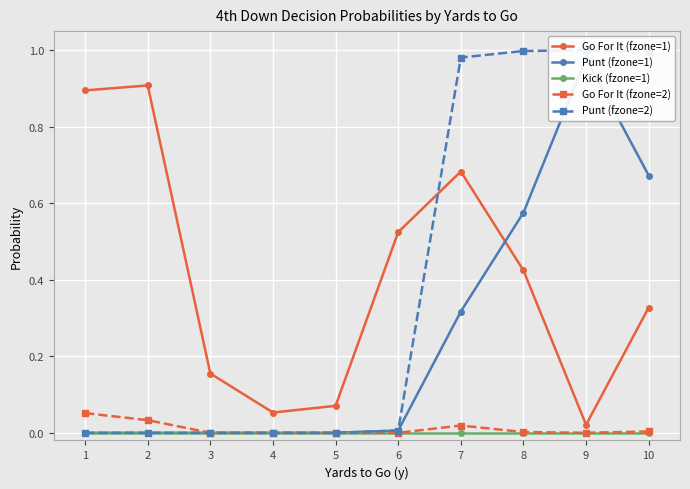

What is the difference between the second highest and minimum values in the Punt (fzone=2) series?

1.0